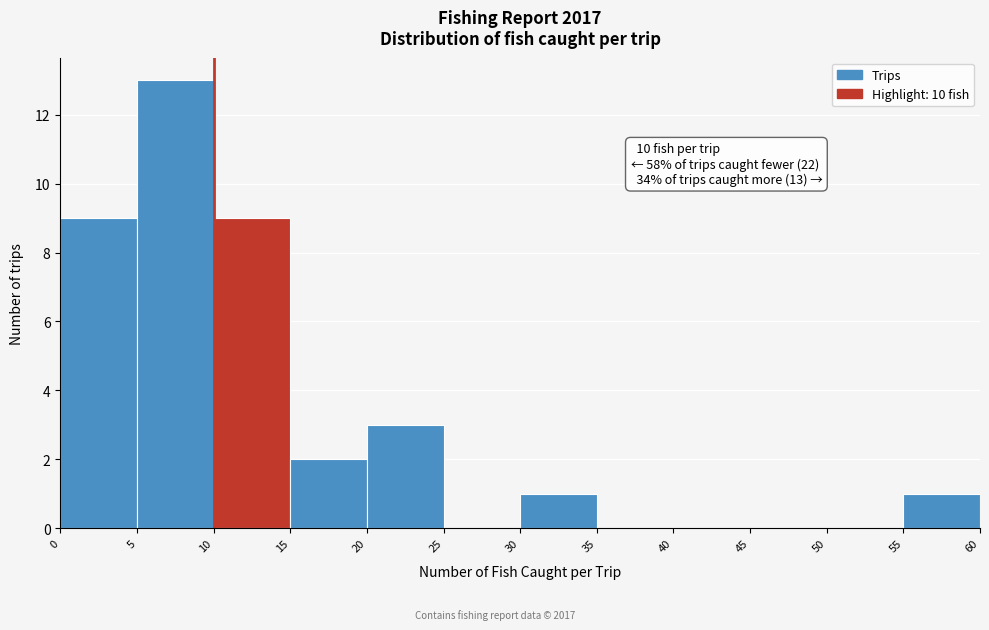

Over which range of the x-axis is the bar tallest?

5 to 10